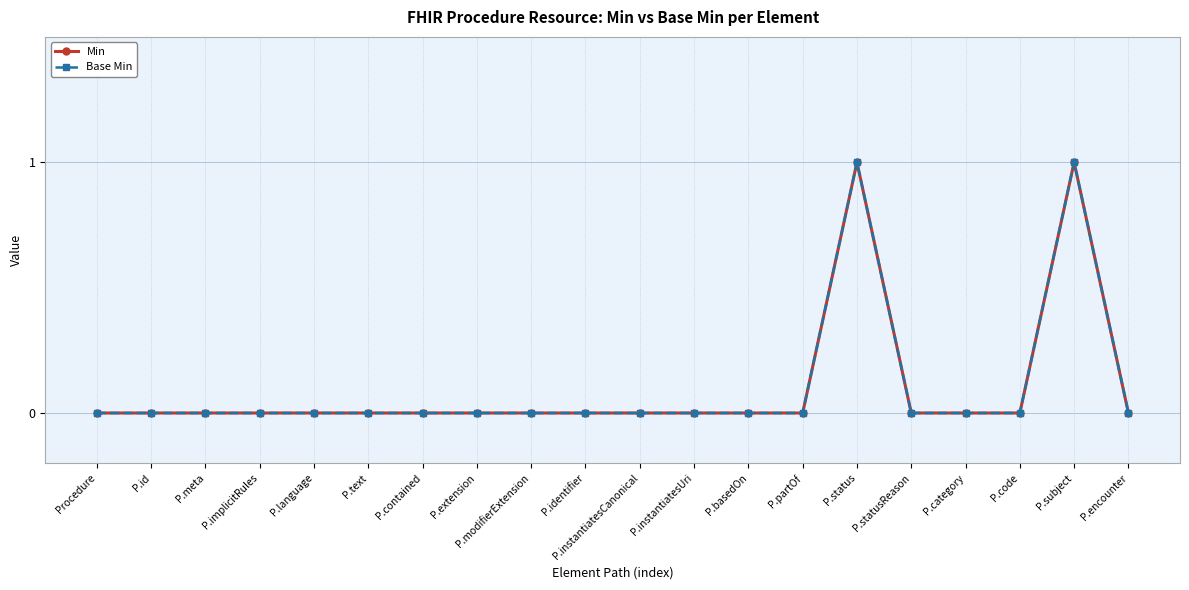

Reading left to right, transcribe all the data shown in this chart.

Min: Procedure=0	P.id=0	P.meta=0	P.implicitRules=0	P.language=0	P.text=0	P.contained=0	P.extension=0	P.modifierExtension=0	P.identifier=0	P.instantiatesCanonical=0	P.instantiatesUri=0	P.basedOn=0	P.partOf=0	P.status=1	P.statusReason=0	P.category=0	P.code=0	P.subject=1	P.encounter=0
Base Min: Procedure=0	P.id=0	P.meta=0	P.implicitRules=0	P.language=0	P.text=0	P.contained=0	P.extension=0	P.modifierExtension=0	P.identifier=0	P.instantiatesCanonical=0	P.instantiatesUri=0	P.basedOn=0	P.partOf=0	P.status=1	P.statusReason=0	P.category=0	P.code=0	P.subject=1	P.encounter=0